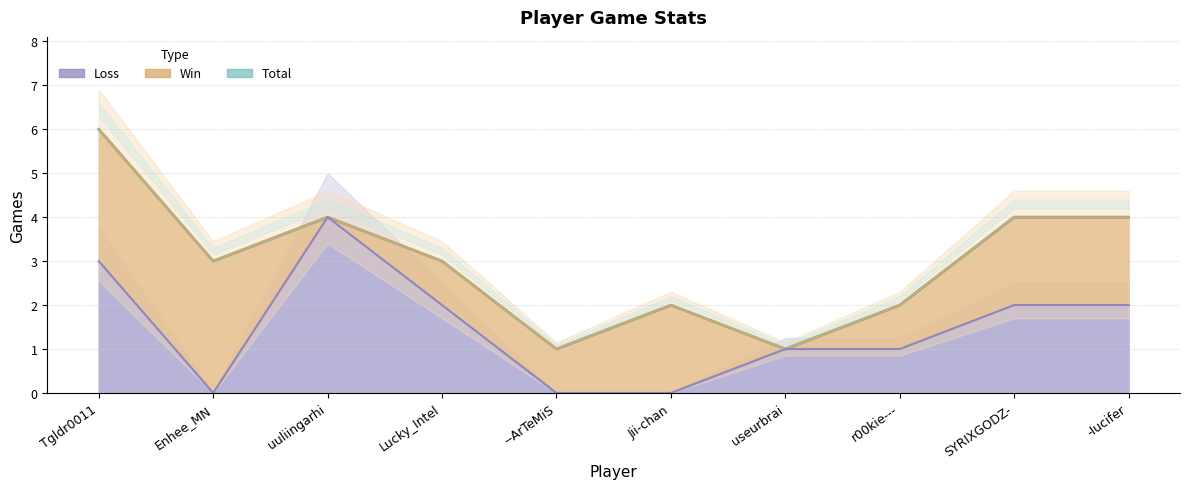

True or false: Loss and Total cross at least once.

False